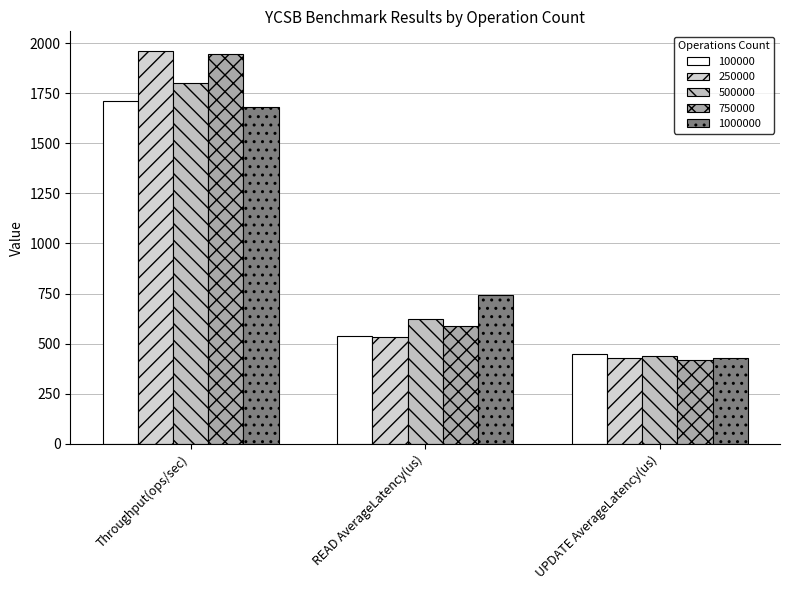

Reading left to right, what are all the values shown in this chart?

100000: Throughput(ops/sec)=1711.1	READ AverageLatency(us)=536.9	UPDATE AverageLatency(us)=449.9
250000: Throughput(ops/sec)=1960.2	READ AverageLatency(us)=532.3	UPDATE AverageLatency(us)=426.8
500000: Throughput(ops/sec)=1799.3	READ AverageLatency(us)=623.4	UPDATE AverageLatency(us)=440.2
750000: Throughput(ops/sec)=1943.4	READ AverageLatency(us)=587.9	UPDATE AverageLatency(us)=417.7
1000000: Throughput(ops/sec)=1678.5	READ AverageLatency(us)=744.6	UPDATE AverageLatency(us)=429.5